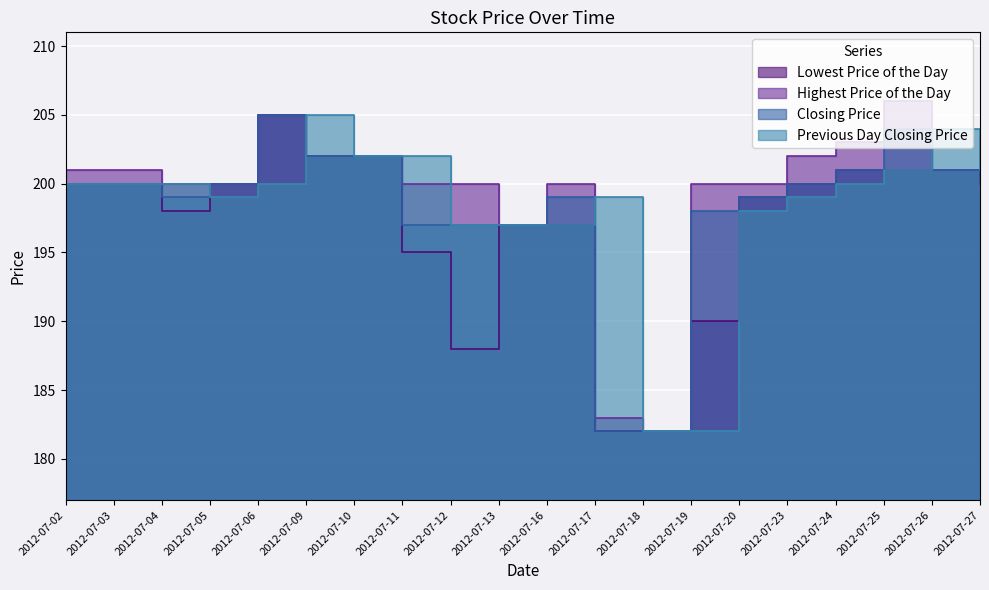

How many lines are shown in the chart?

4